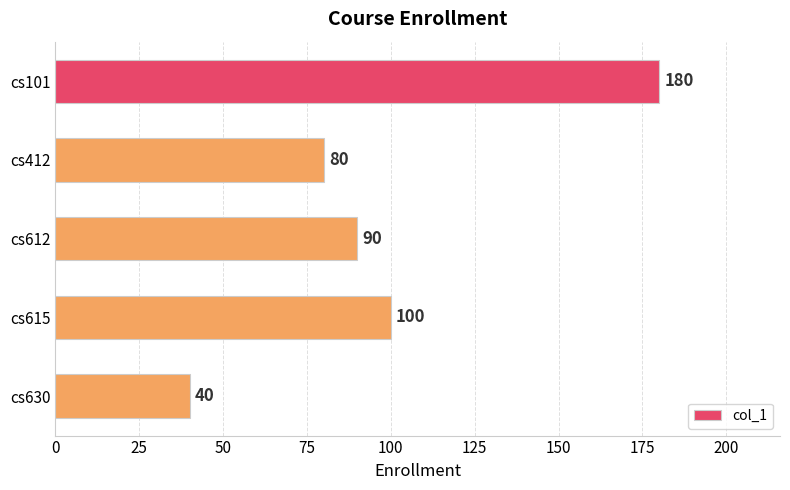

What is the value of the 3rd bar from the top?

90